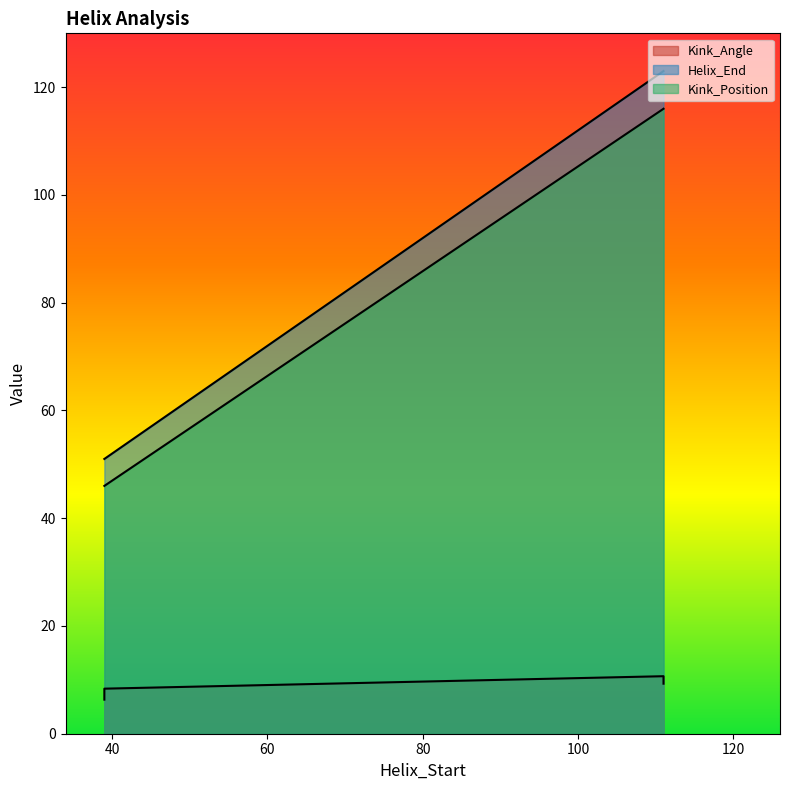

Is it true that Helix_End equals 23.8 at 39?

False